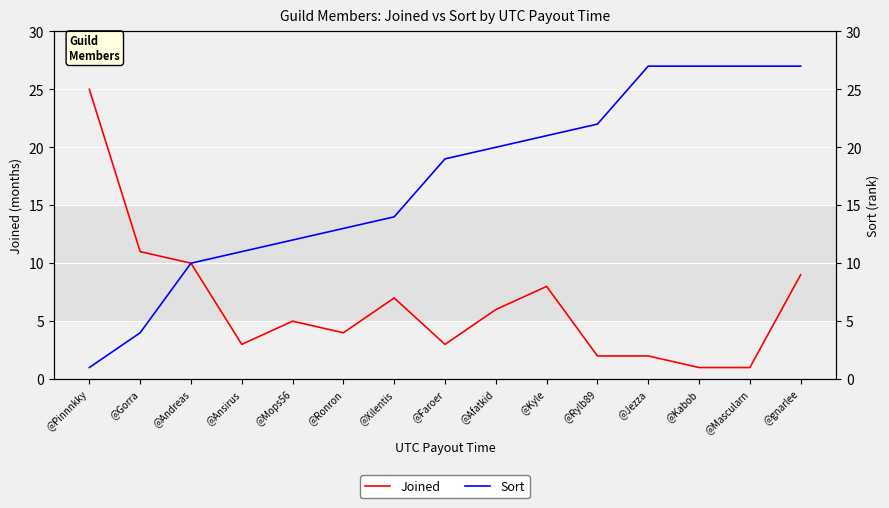

True or false: Sort has a value of 27 at @Mascularn.

True